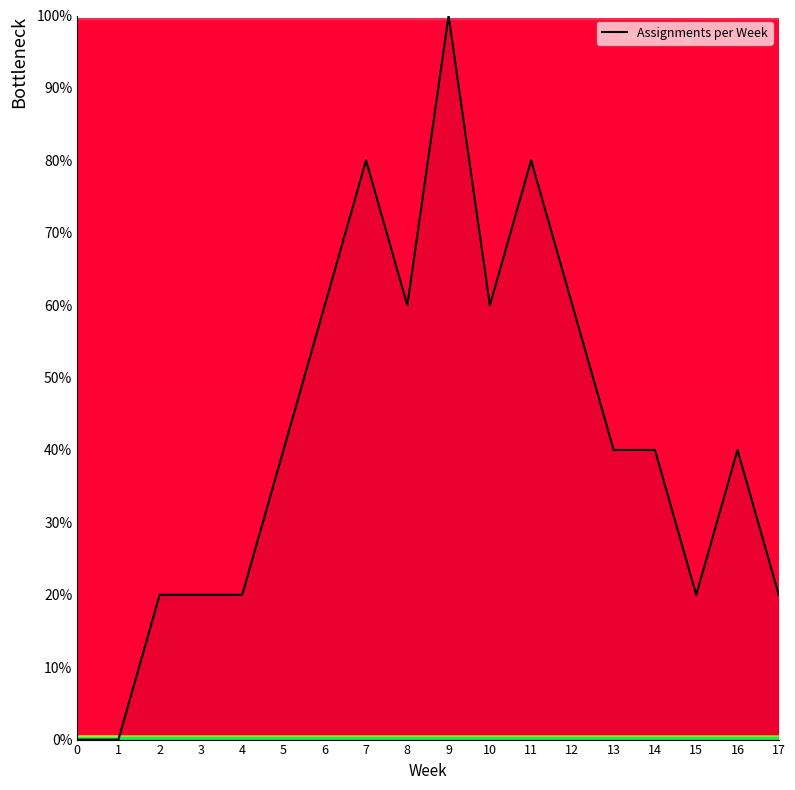

What is the difference between the maximum and minimum values?

100